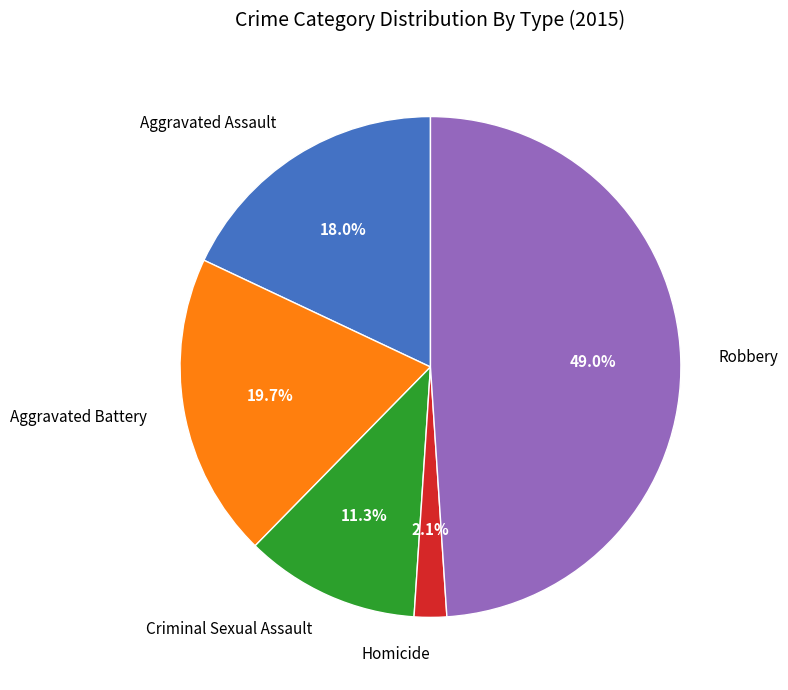

How many segments does this pie chart have?

5